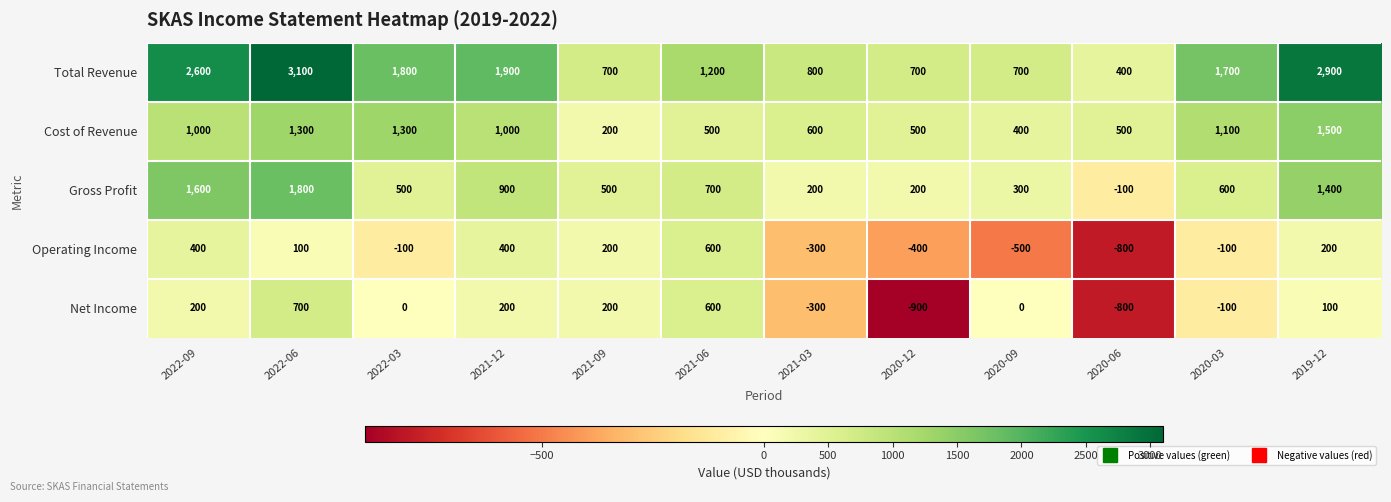

List the series in order of their peak value, lowest first.

Operating Income, Net Income, Cost of Revenue, Gross Profit, Total Revenue